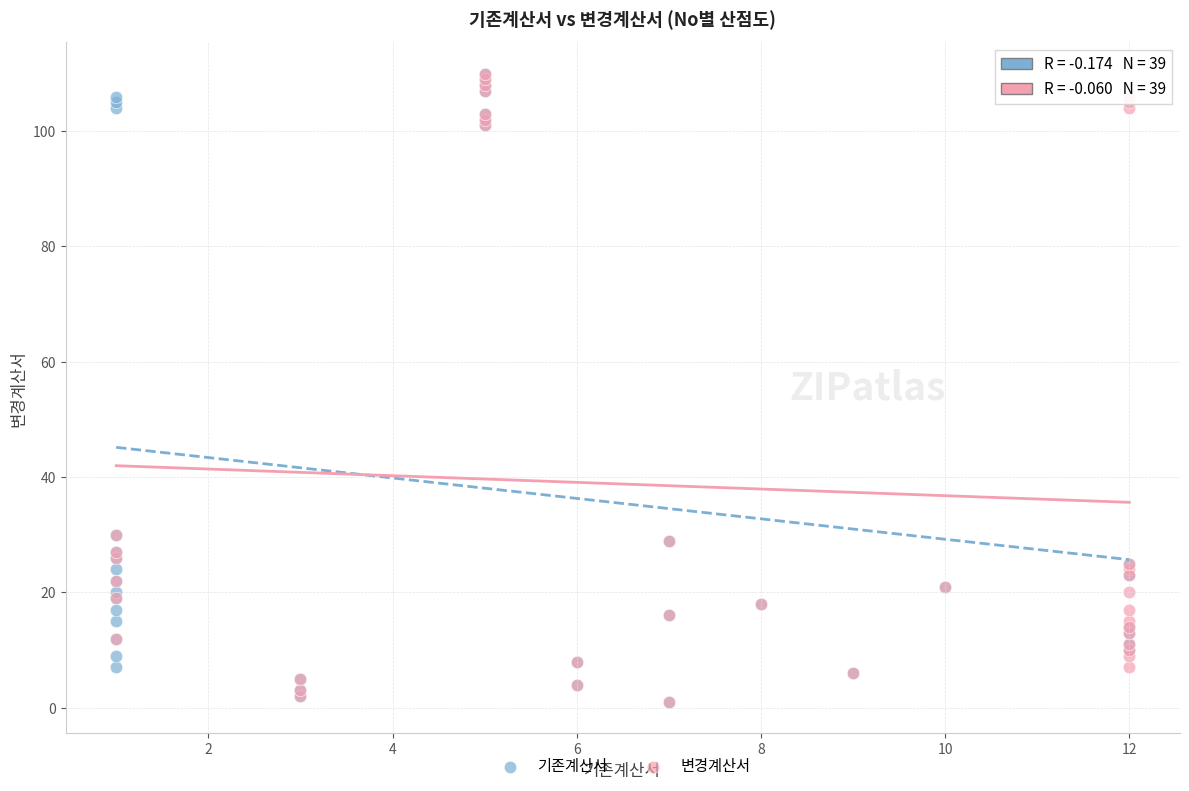

What are all the series names shown in the legend?

기존계산서, 변경계산서